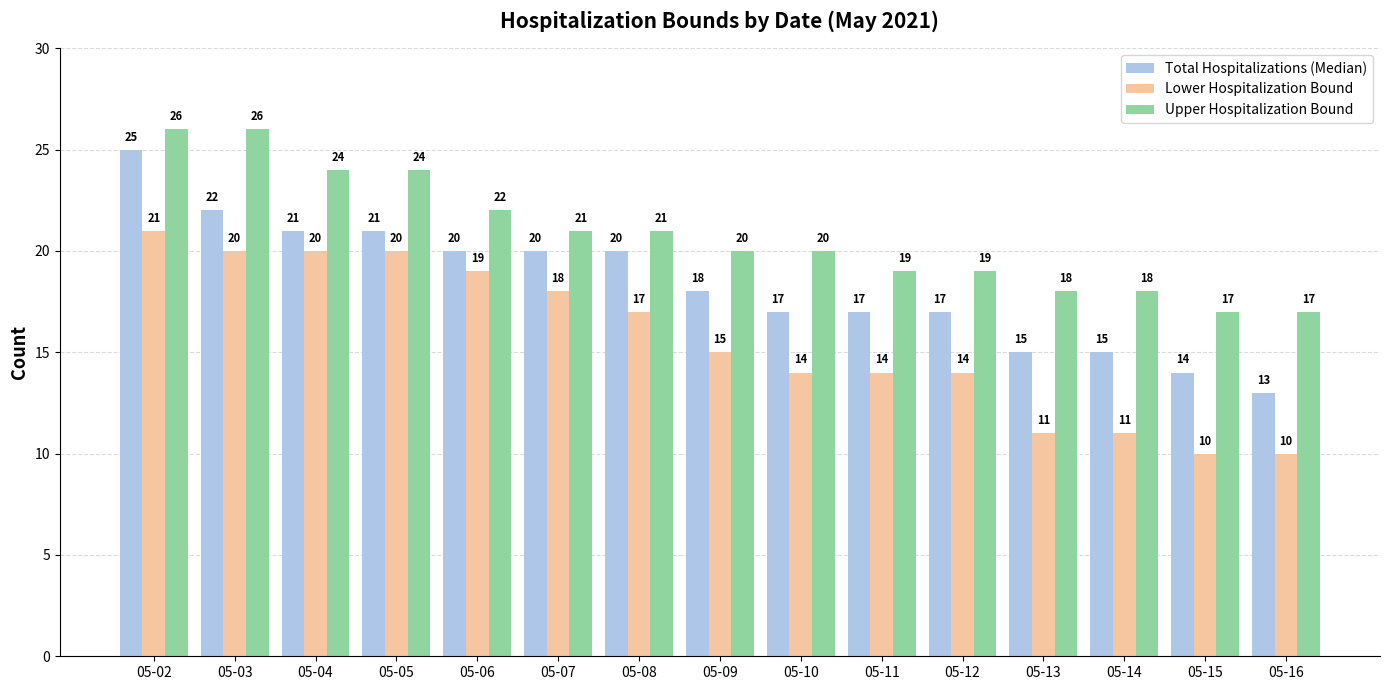

At which category is the sum across all series the highest?

05-02